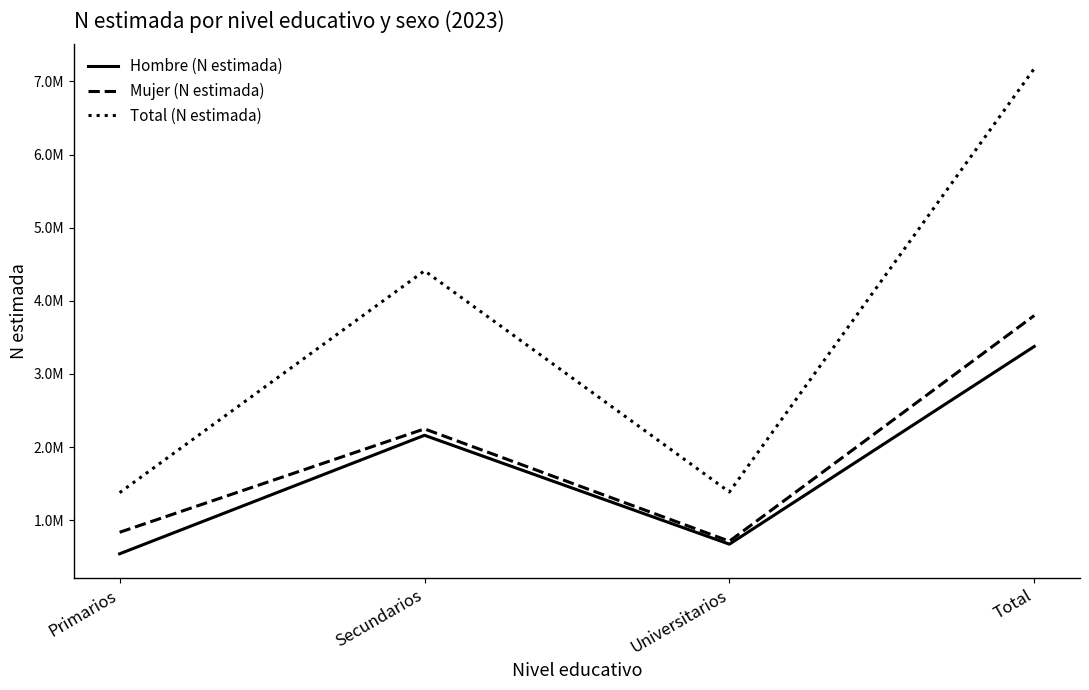

What is the average value of the Mujer (N estimada) series?

1899680